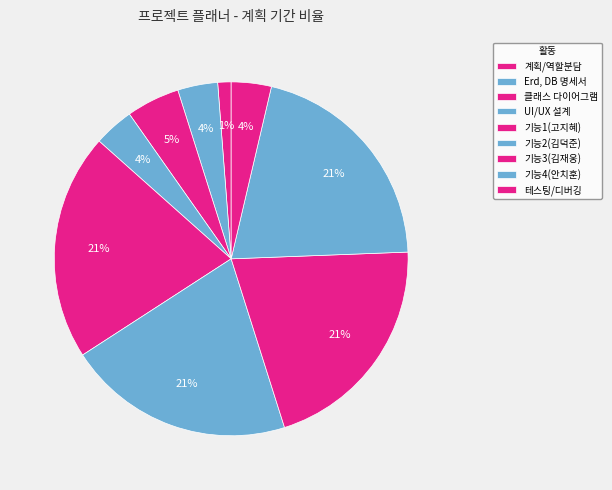

To the nearest percent, what percentage of the pie is 기능2(김덕준)?

21%